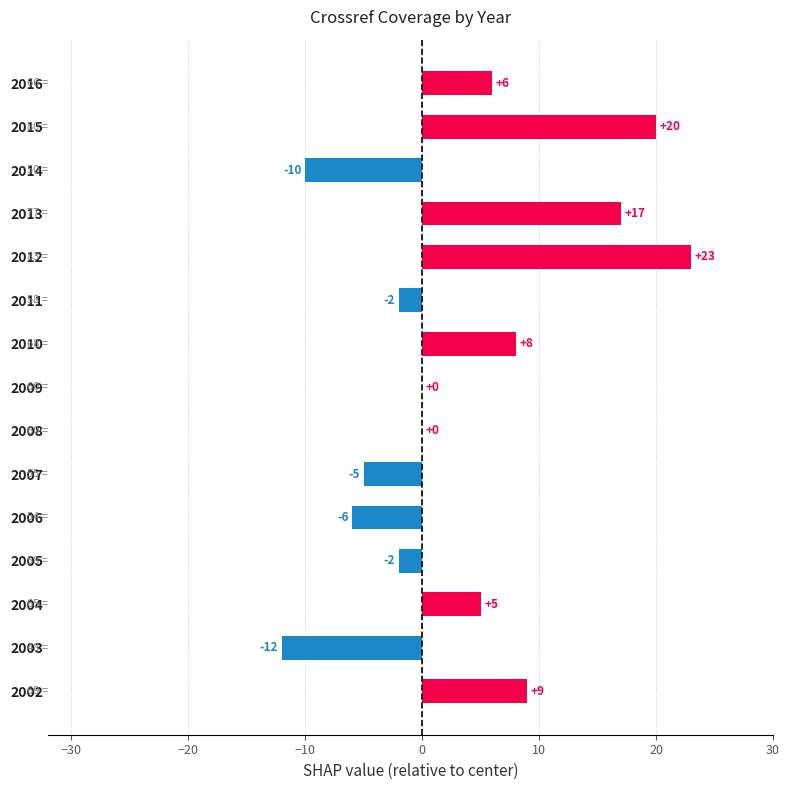

The chart shows a value of -10 at 2014. True or false?

True